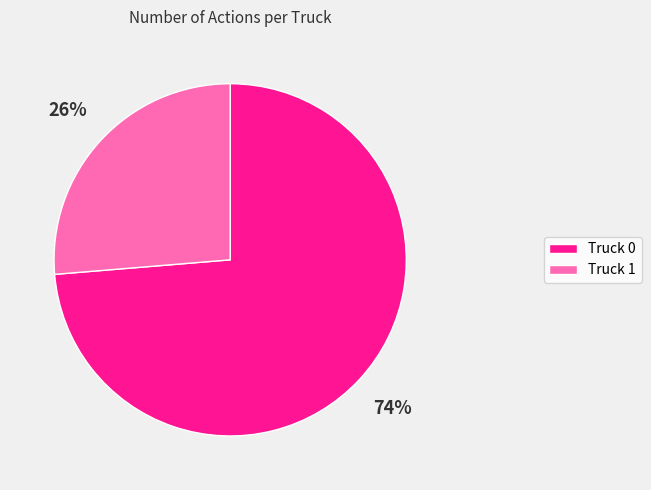

True or false: Truck 1 accounts for 26% of the total.

True